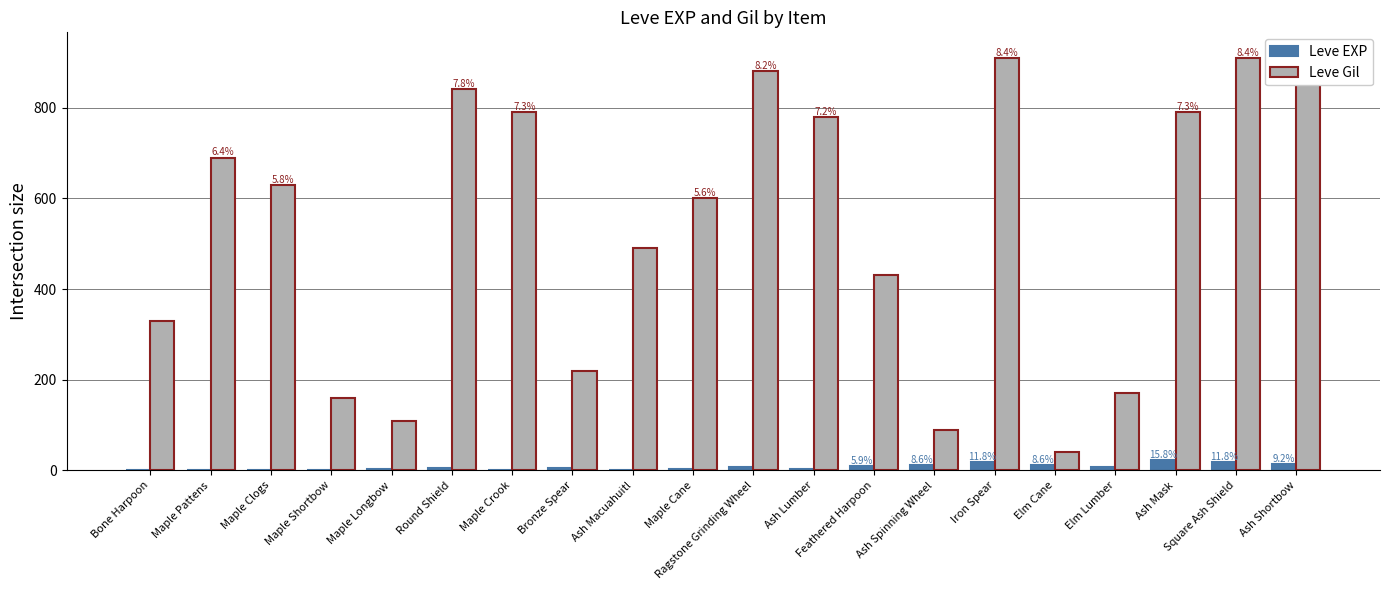

The Leve Gil series shows 600 at Maple Cane. True or false?

True